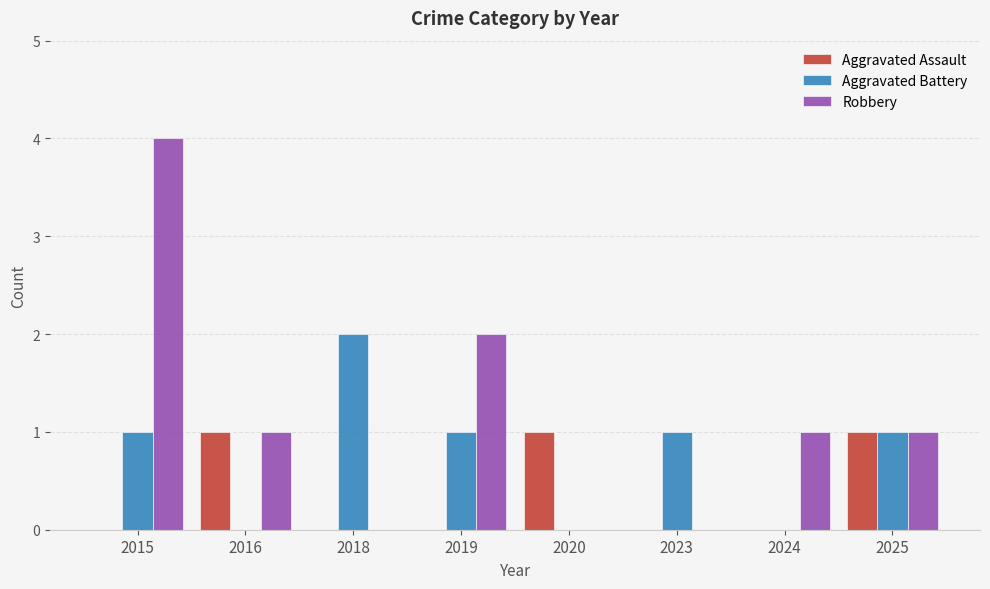

What is the sum of all Aggravated Assault values?

3